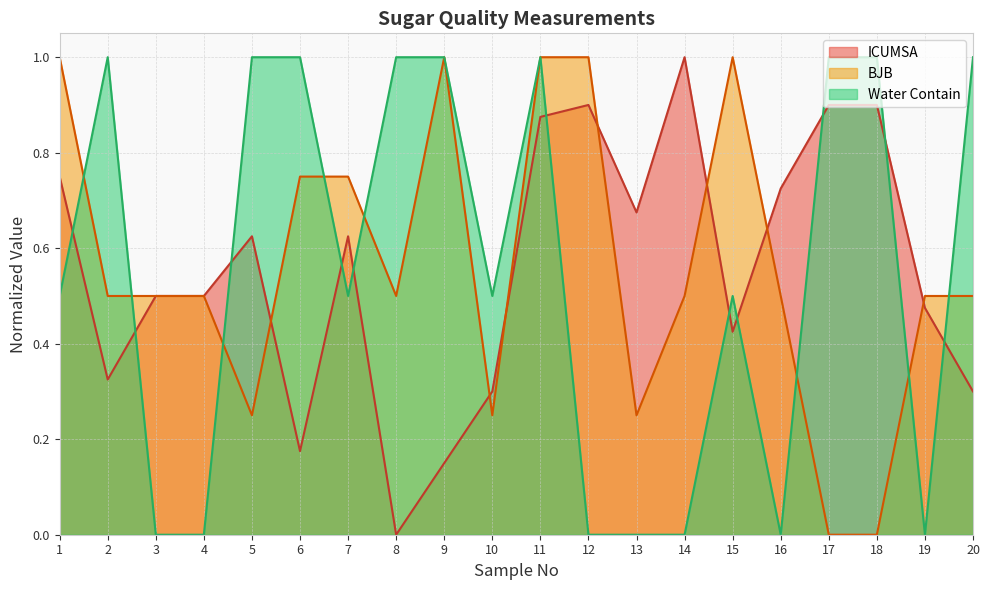

What are all the series names shown in the legend?

ICUMSA, BJB, Water Contain